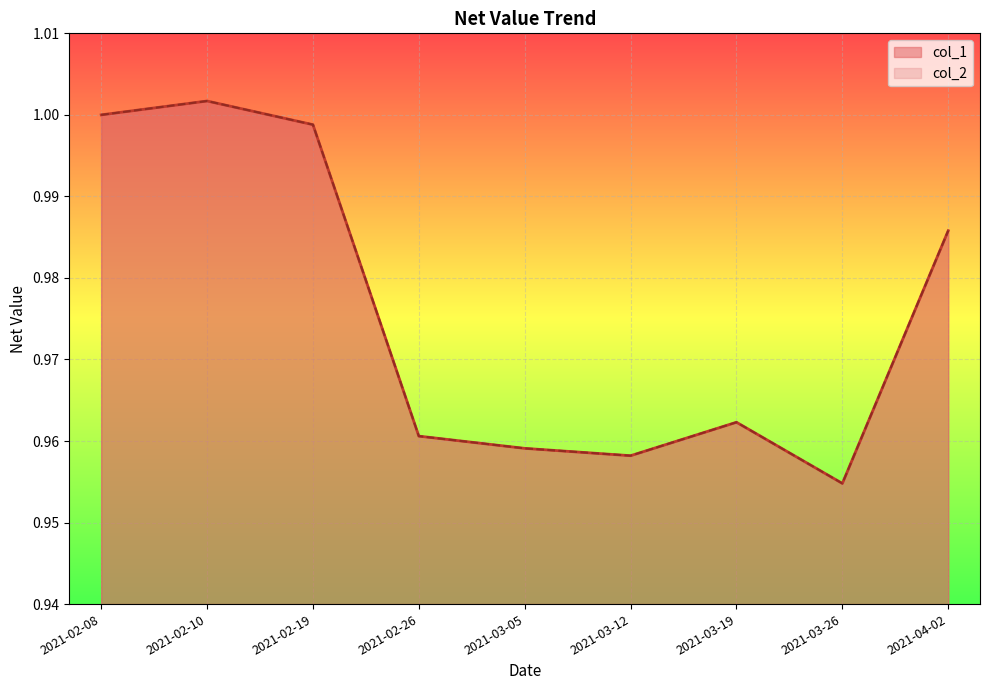

How many series are shown in this chart?

2